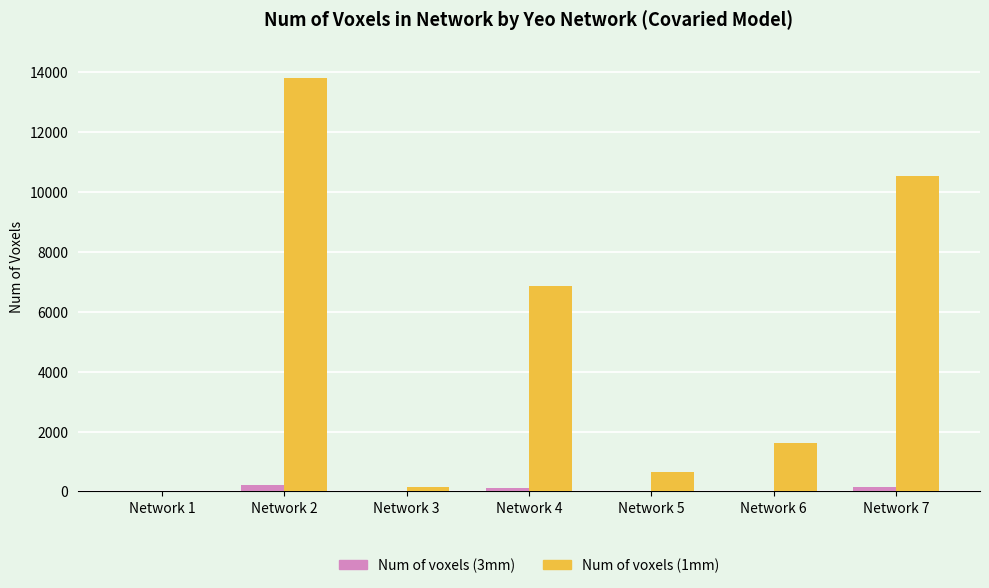

Which series changed the most between Network 6 and Network 7?

Num of voxels (1mm)